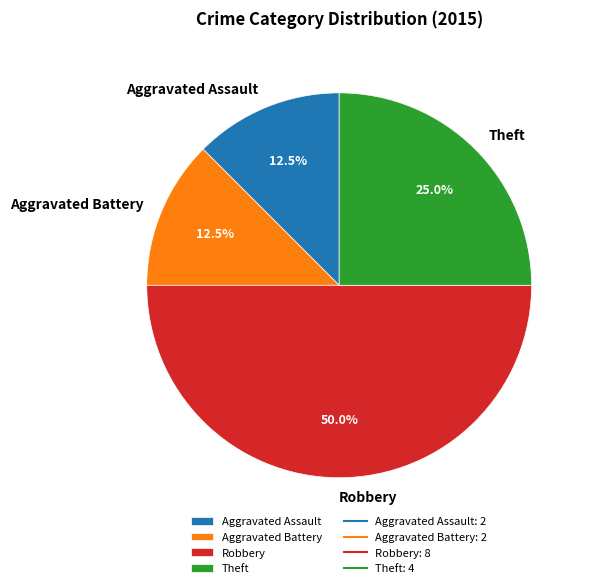

What percentage is the Robbery slice, to the nearest percent?

50%